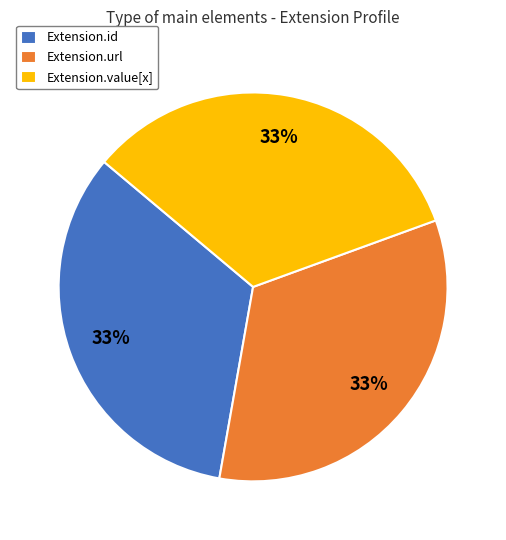

To the nearest percent, what percentage of the pie is Extension.id?

33%